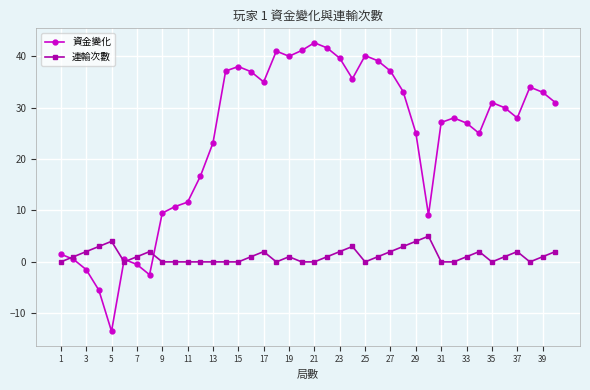

Which series has the widest spread of values?

資金變化